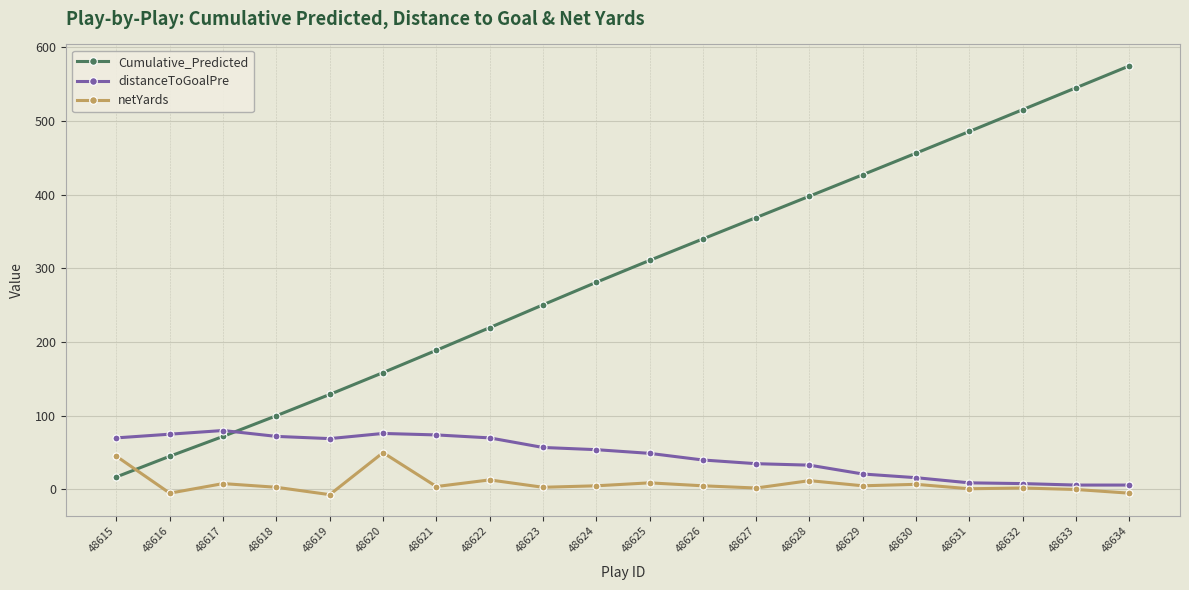

What value does the Cumulative_Predicted series have at 48622?

219.5